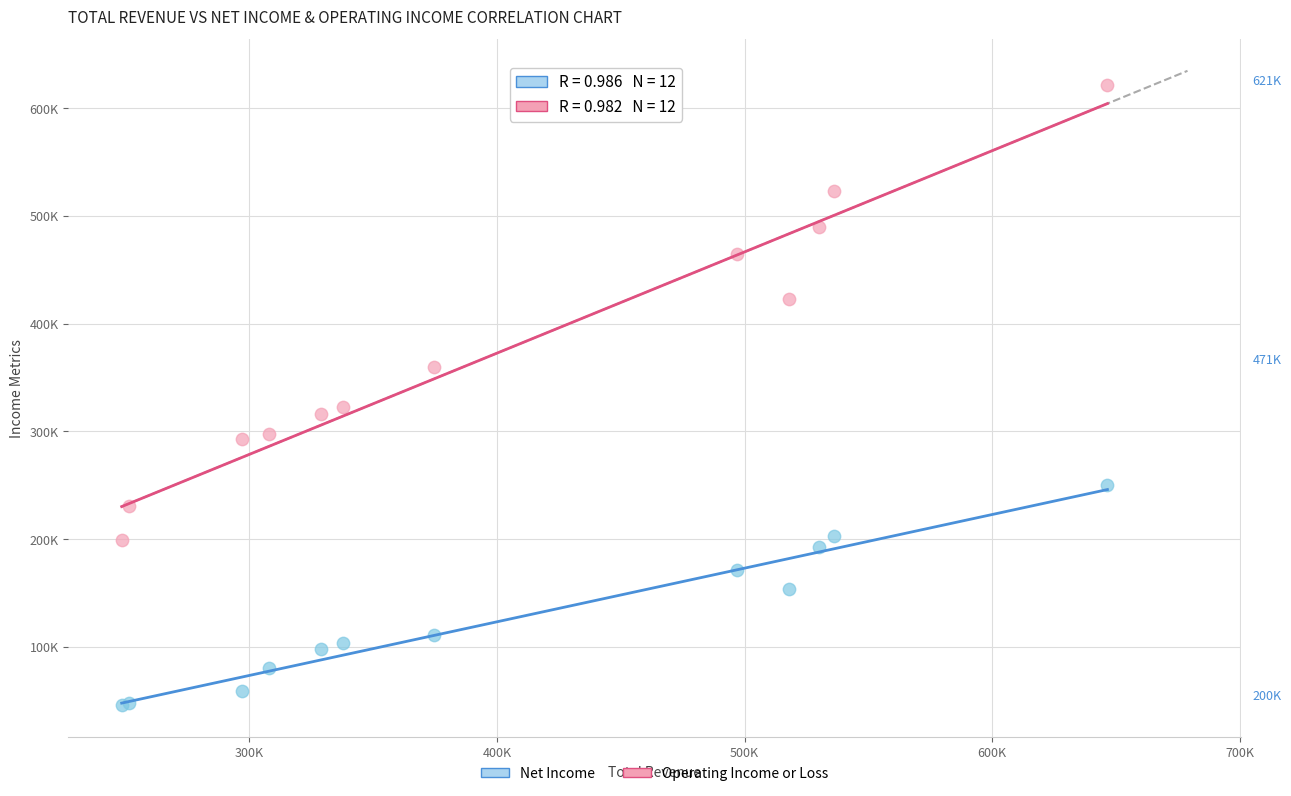

Which series contains the lowest Y value?

Net Income